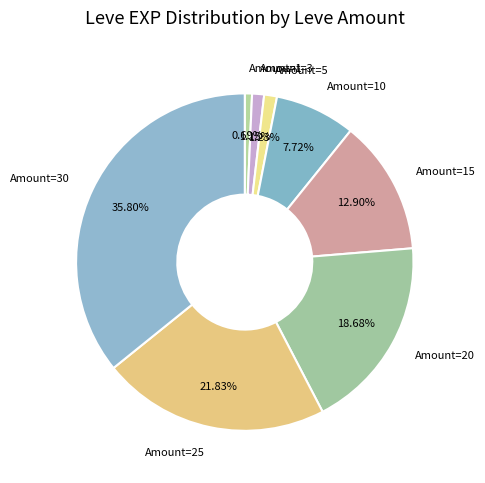

Which has a higher value, Amount=15 or Amount=10?

Amount=15